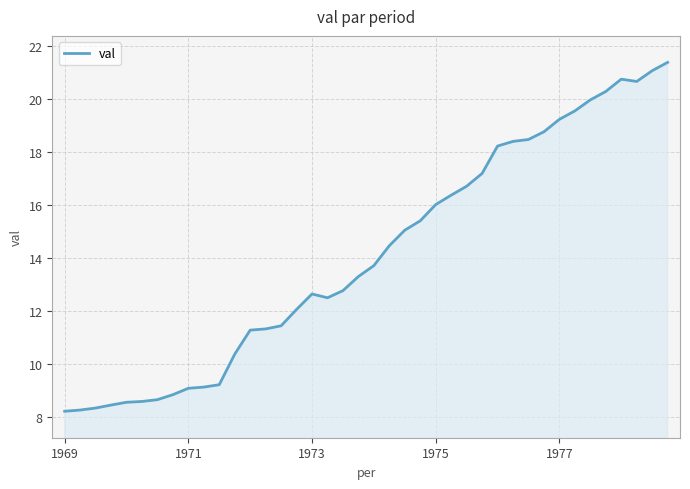

What is the smallest value displayed?

8.2